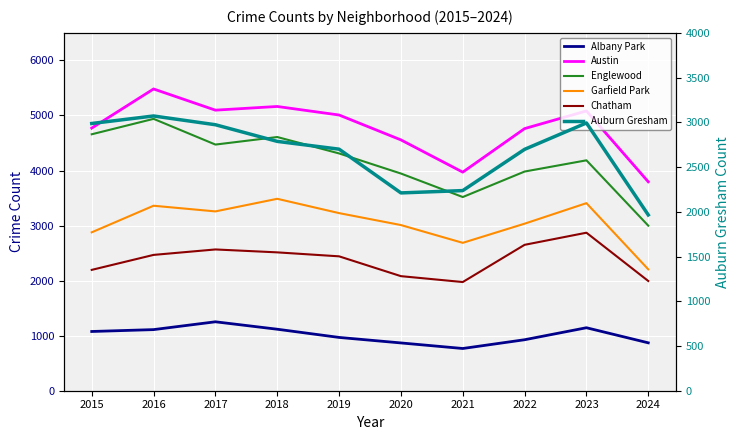

At which label is Auburn Gresham closest to 2518?

2022